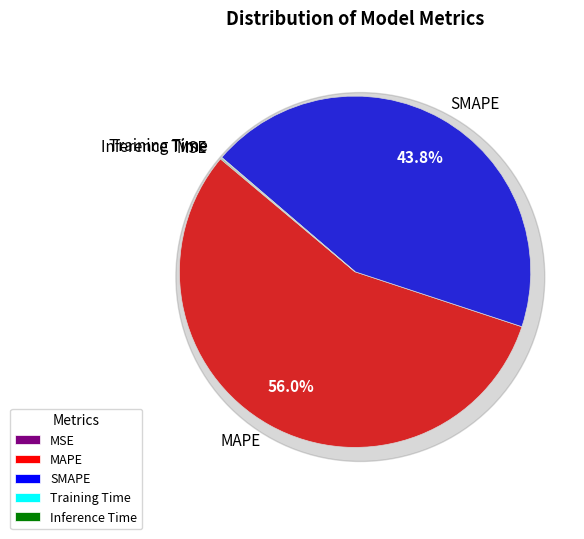

To the nearest percent, what is the difference between the largest and smallest slice percentages?

56%